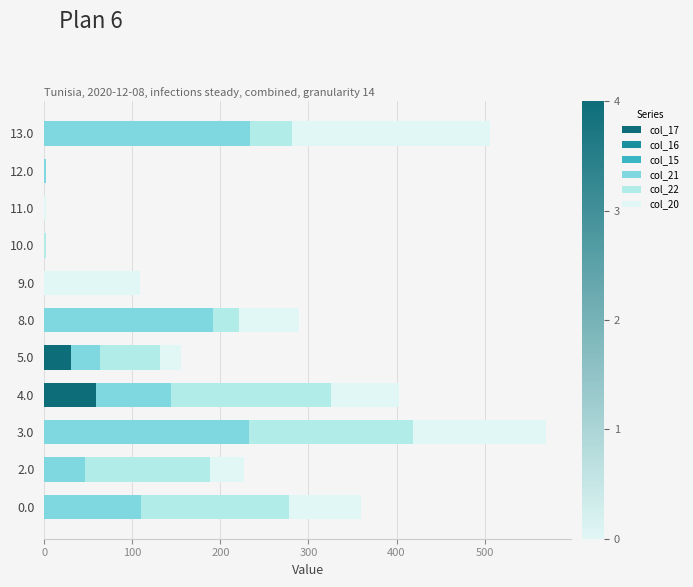

What is the sum of all col_17 values?

89.9